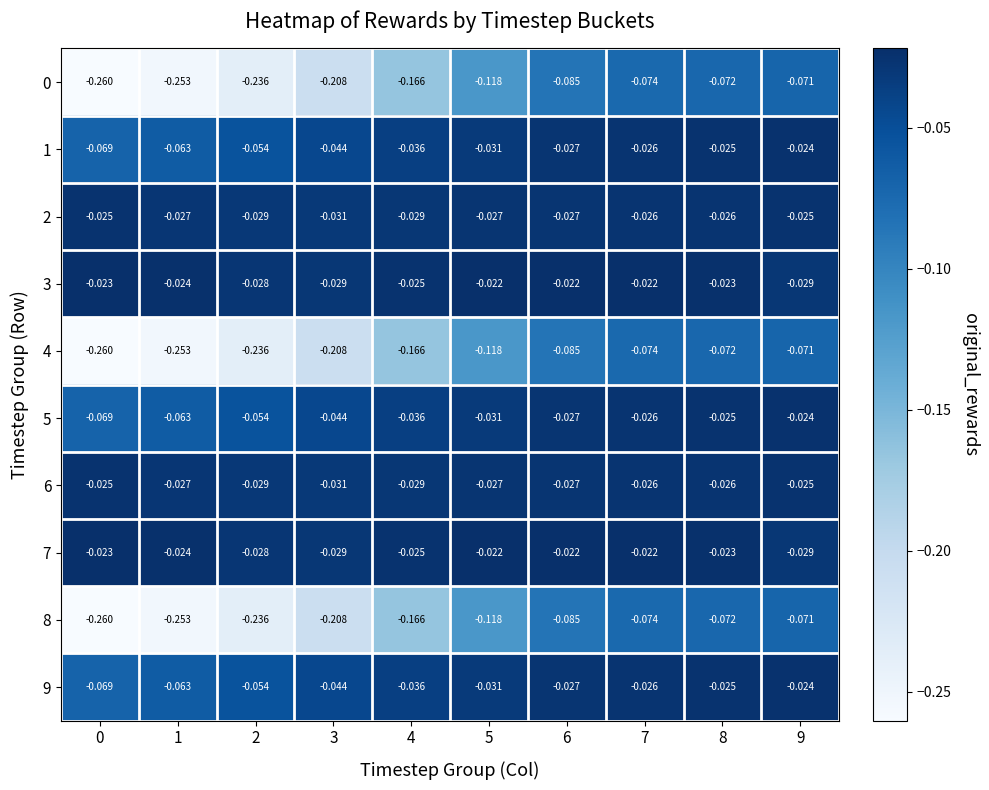

What is the spread (max minus min) of values at 6?

0.1